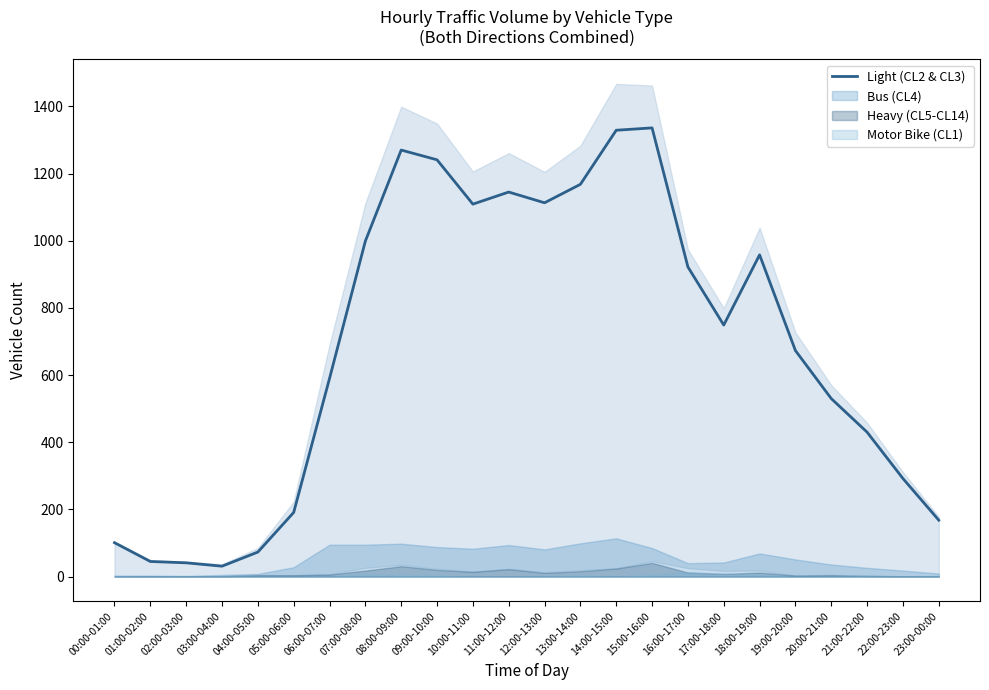

What is the change in value from 01:00-02:00 to 04:00-05:00?

+28